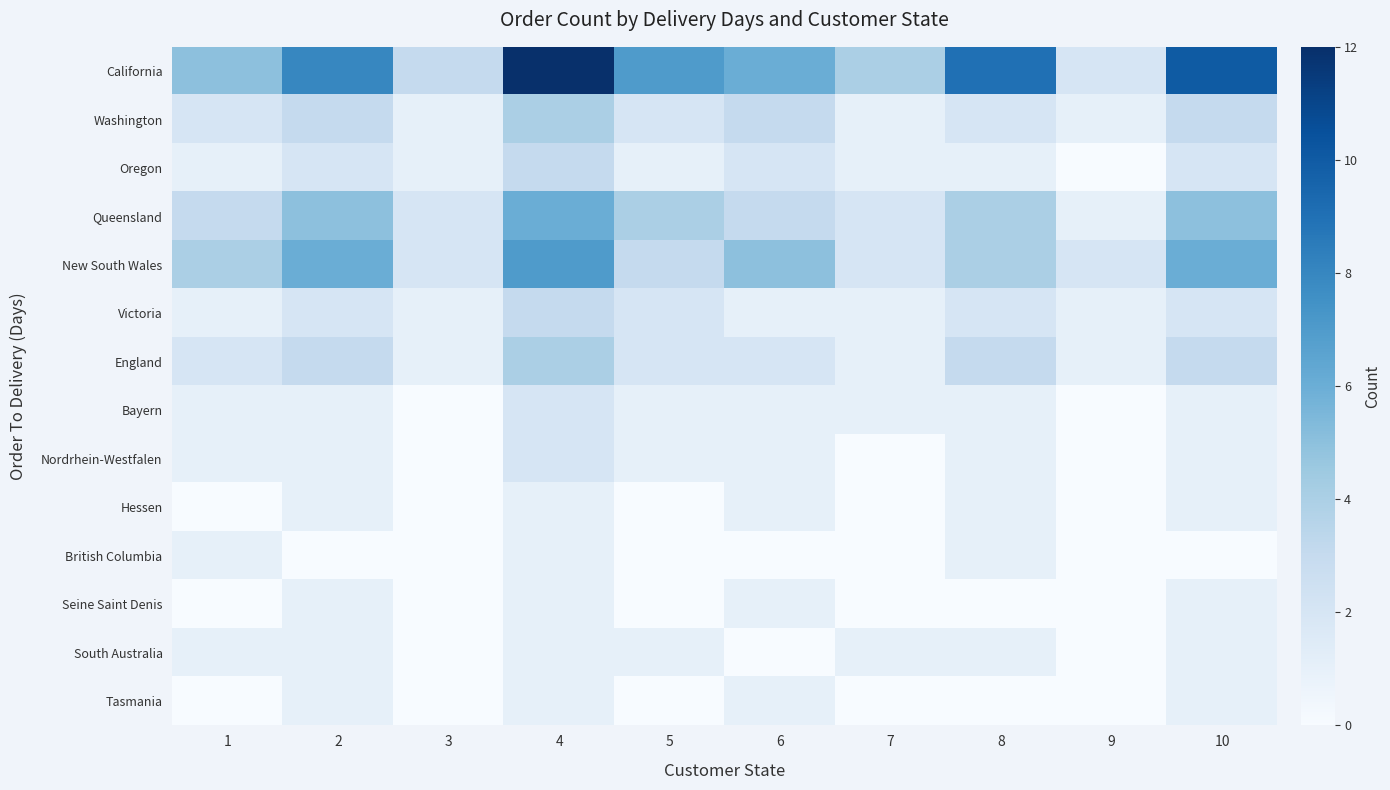

At which category does the chart reach its peak across all series?

4